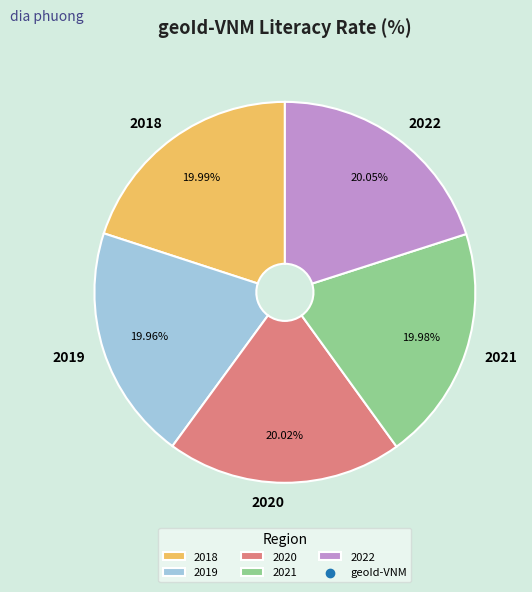

To the nearest percent, what is the combined percentage of 2021 and 2018?

40%